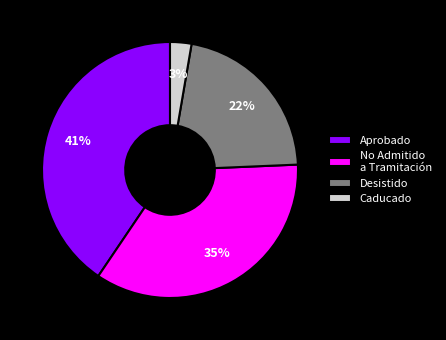

Between Aprobado and No Admitido a Tramitación, which is larger?

Aprobado